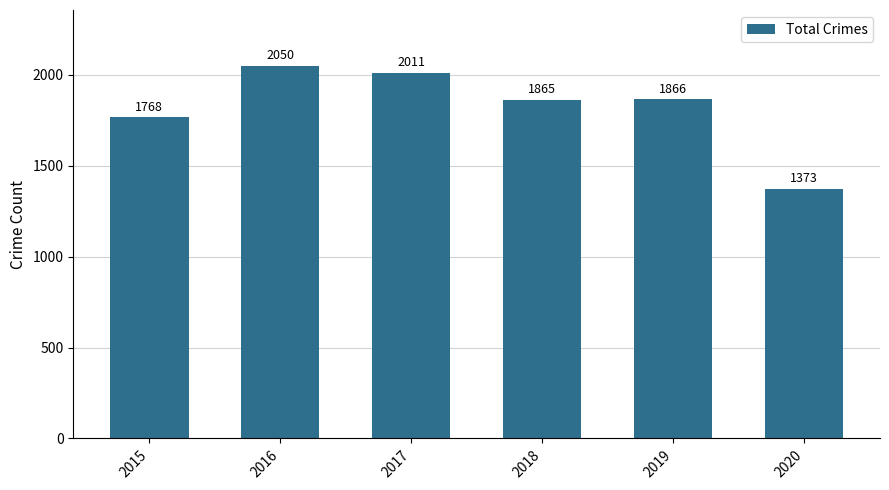

Where is the data nearest to the value 1711?

2015